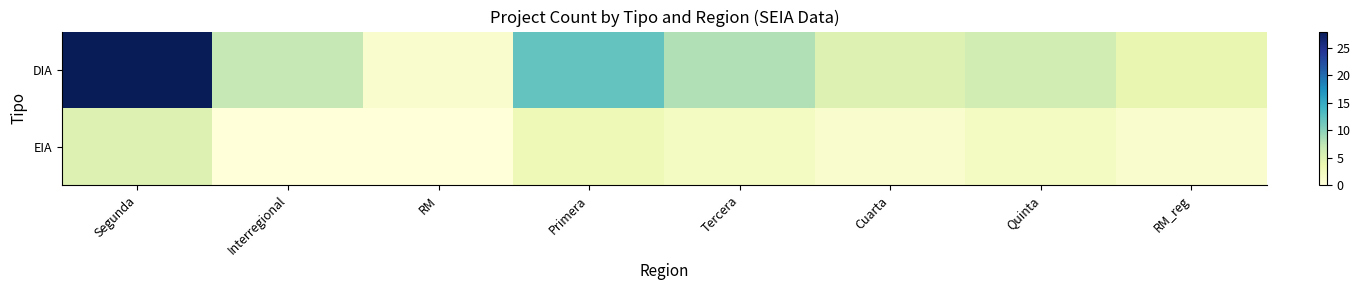

Which series has the widest spread of values?

DIA